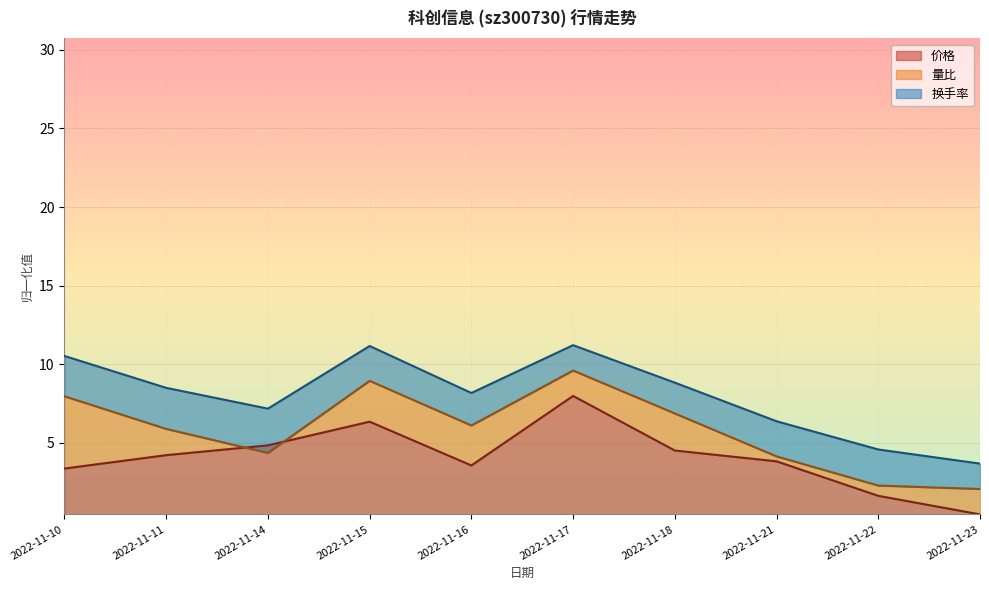

Rank the series by their maximum value, from highest to lowest.

换手率, 量比, 价格